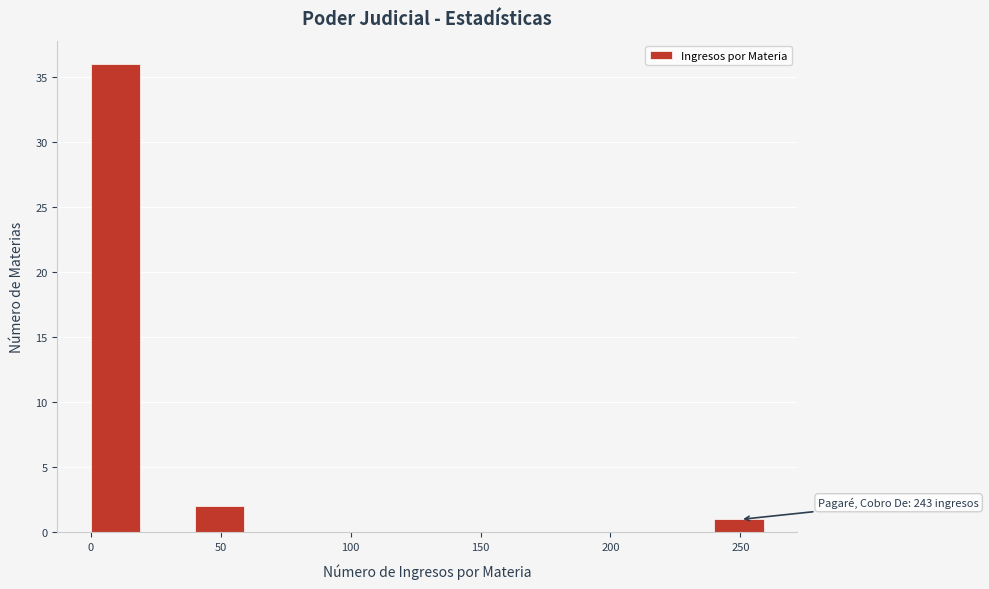

Which range on the x-axis has the tallest bar?

0 to 20